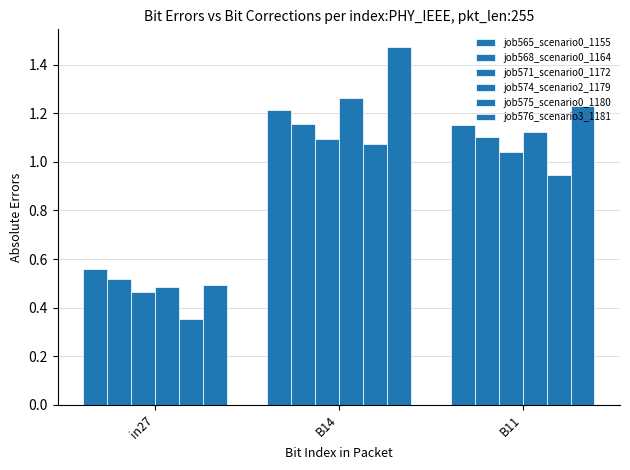

How many bars are there in each group?

6